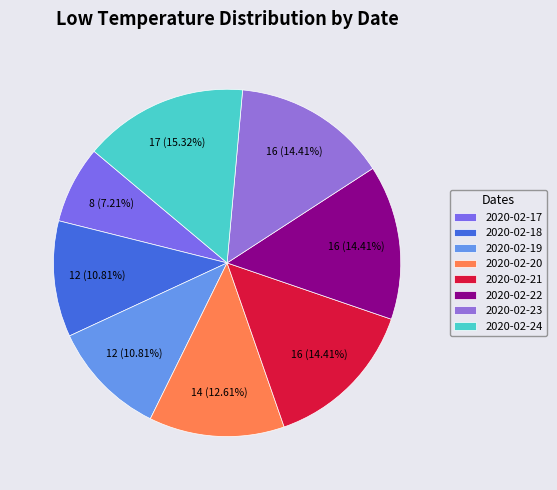

How many segments does this pie chart have?

8